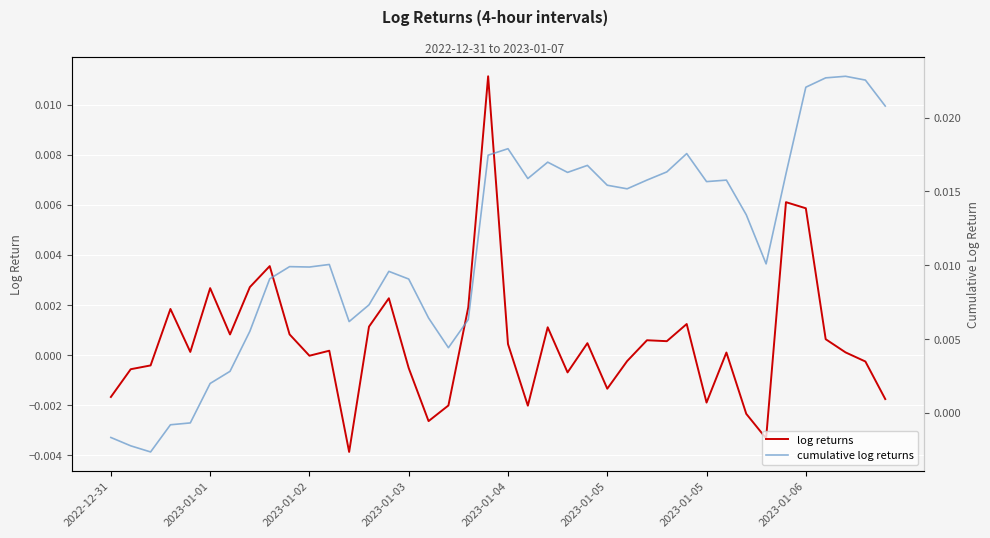

True or false: log returns has a value of -0.0 at 2023-01-02.

False